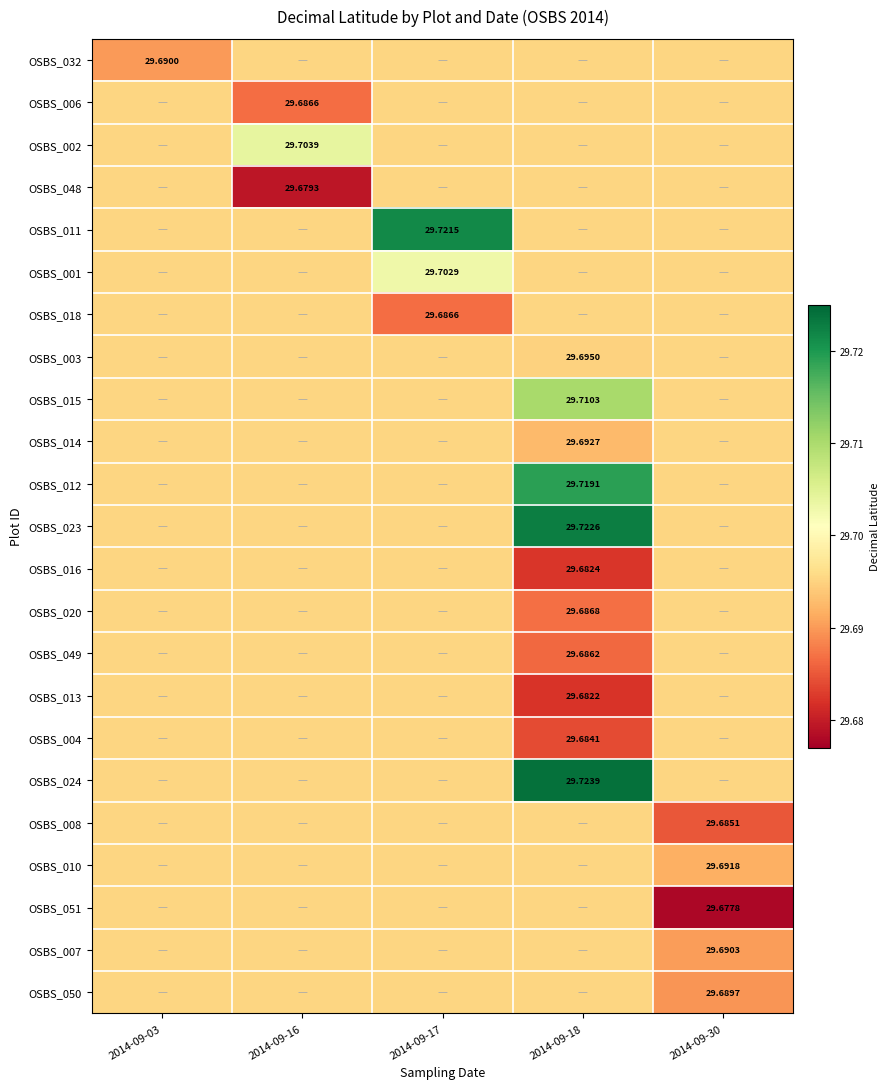

At which category does the chart reach its peak across all series?

2014-09-18